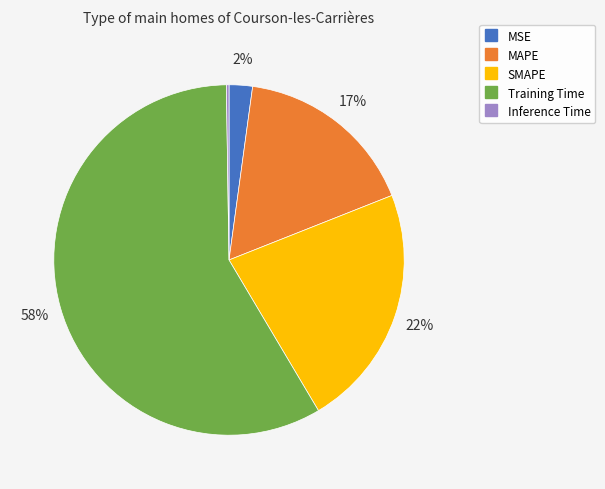

What percentage is the MSE slice, to the nearest percent?

2%